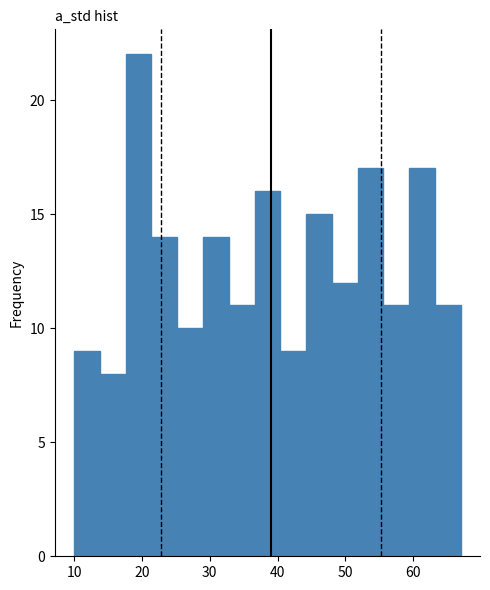

Around what value on the x-axis is the tallest bar? Give the approximate position of its centre, as read against the axis.

20